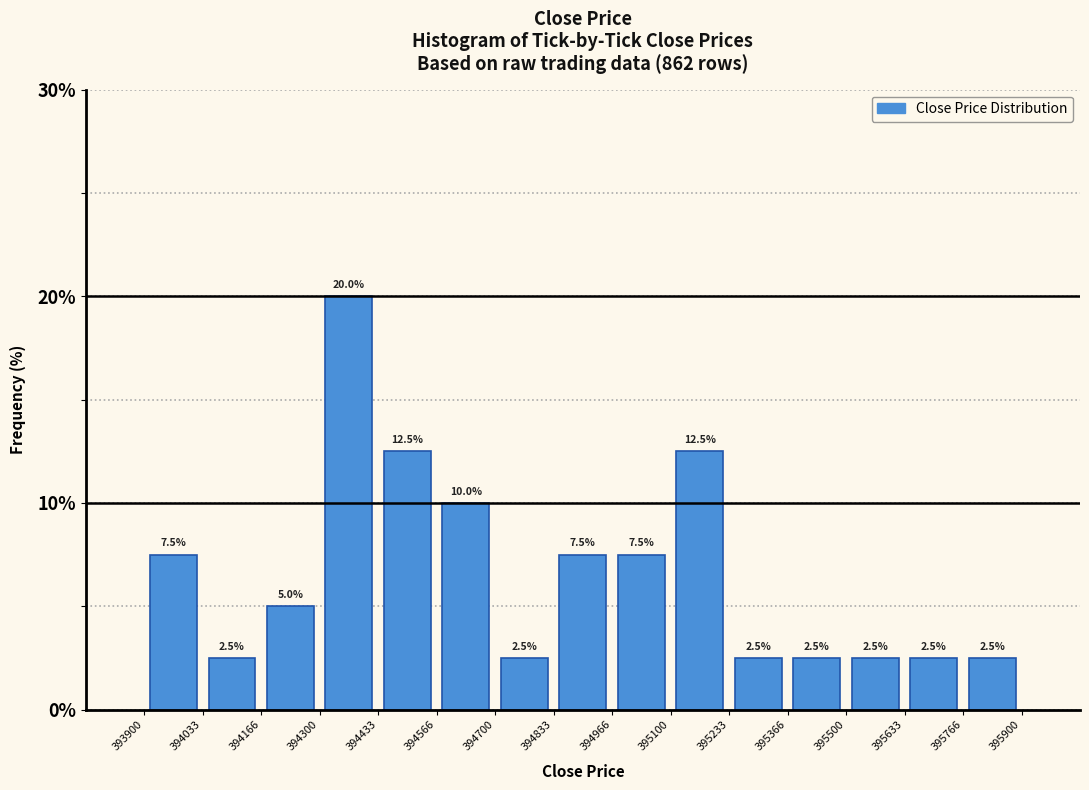

Reading left to right, list every bar in this chart as the range it spans on the x-axis followed by its height.

393900 to 394033: 7.5
394033 to 394166: 2.5
394166 to 394300: 5.0
394300 to 394433: 20.0
394433 to 394566: 12.5
394566 to 394700: 10.0
394700 to 394833: 2.5
394833 to 394966: 7.5
394966 to 395100: 7.5
395100 to 395233: 12.5
395233 to 395366: 2.5
395366 to 395500: 2.5
395500 to 395633: 2.5
395633 to 395766: 2.5
395766 to 395900: 2.5